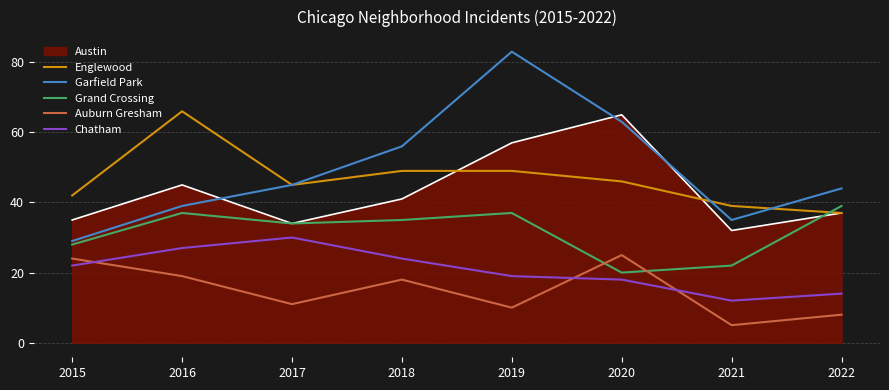

True or false: Garfield Park and Chatham intersect in this chart.

False